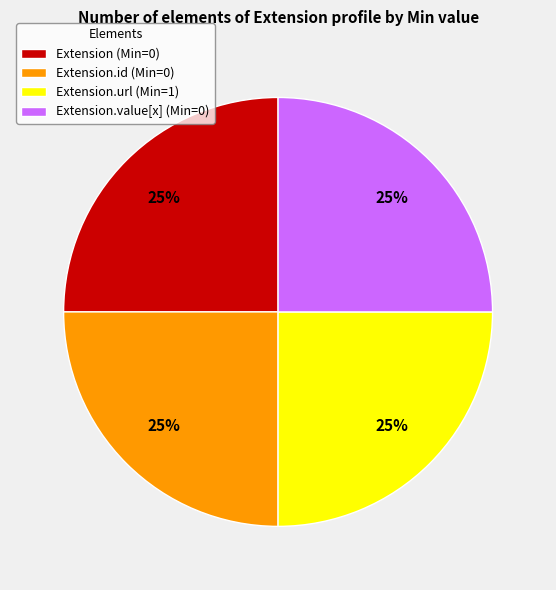

To the nearest percent, what is the average slice percentage?

25%